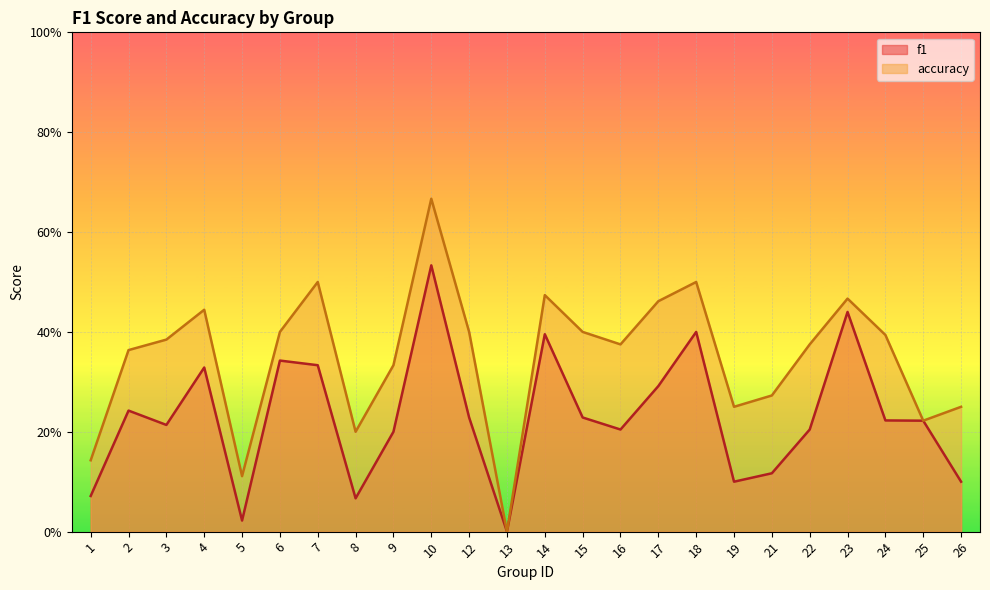

The value of accuracy at 16 is 0.4. True or false?

True